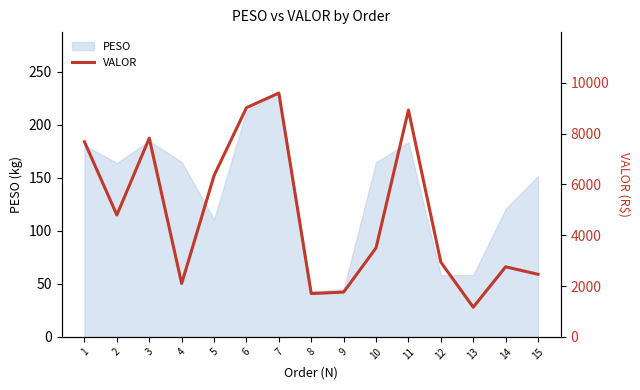

Reading left to right, list all the values displayed in this chart.

7676.8	4796.1	7821.2	2100.0	6347.9	9020.3	9596.0	1704.0	1762.2	3501.3	8927.3	2941.6	1166.5	2757.3	2463.1